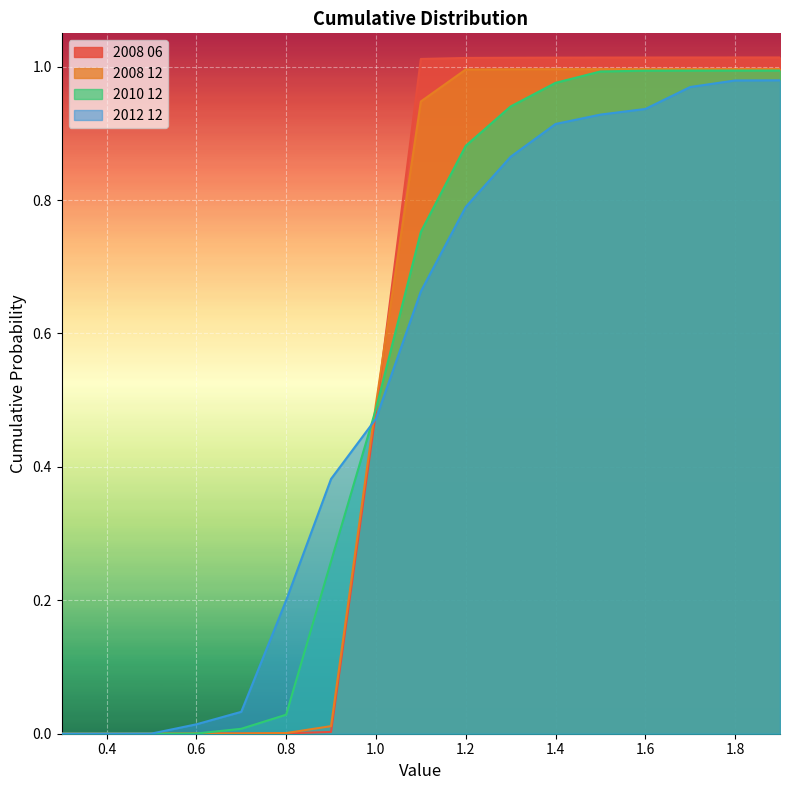

The 2012 12 series shows 0.7 at 1.1. True or false?

True